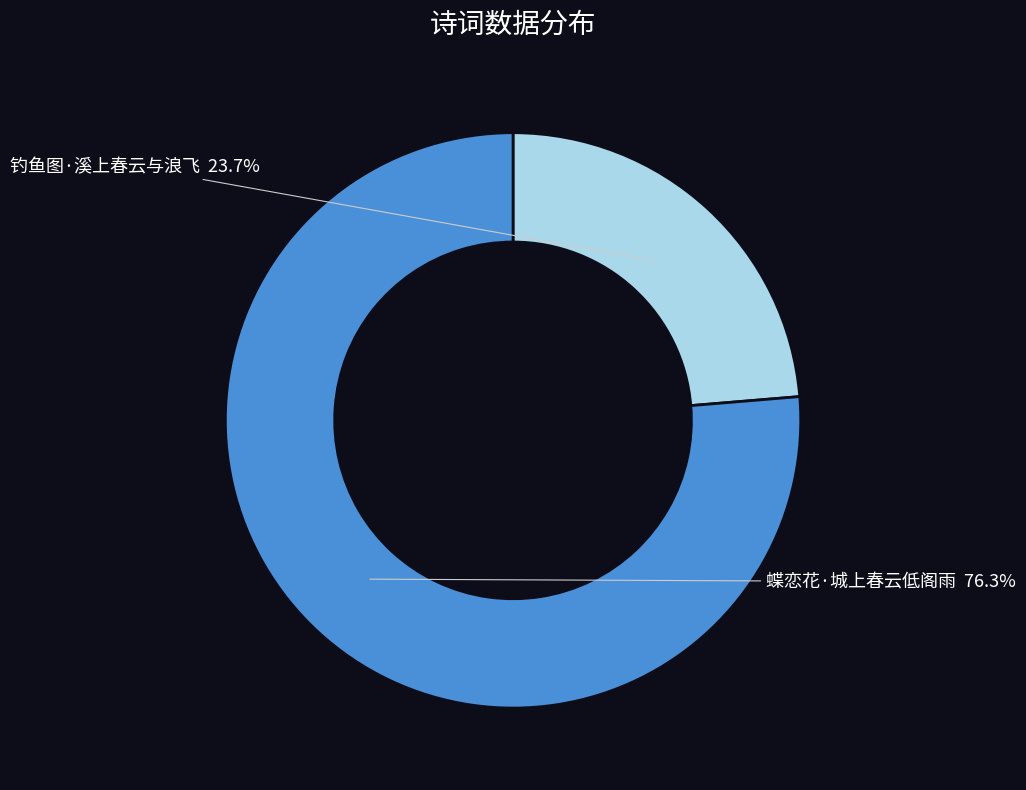

Is there any slice that represents more than half of the pie?

Yes